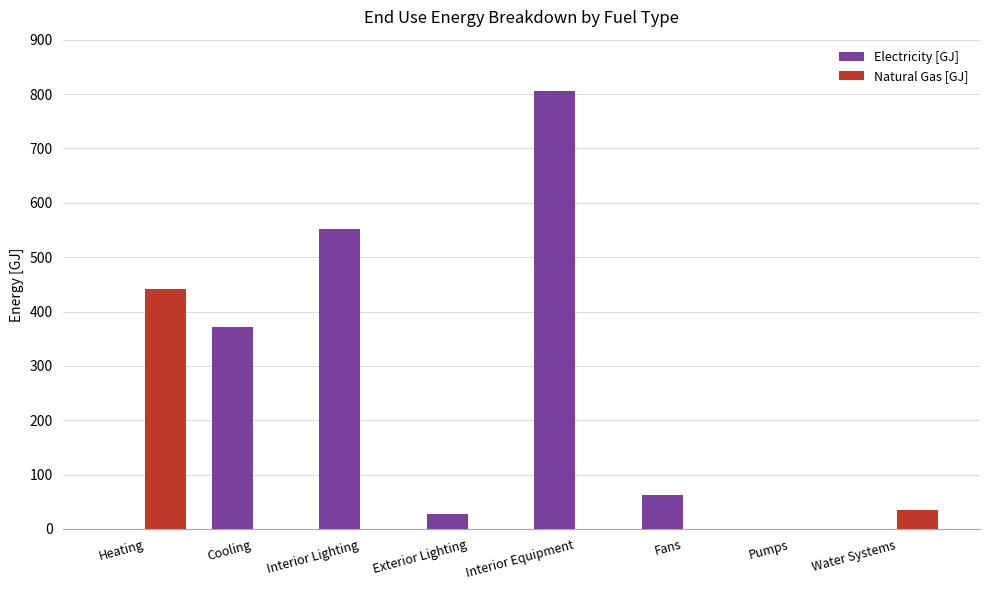

Which series has the largest total across all categories?

Electricity [GJ]